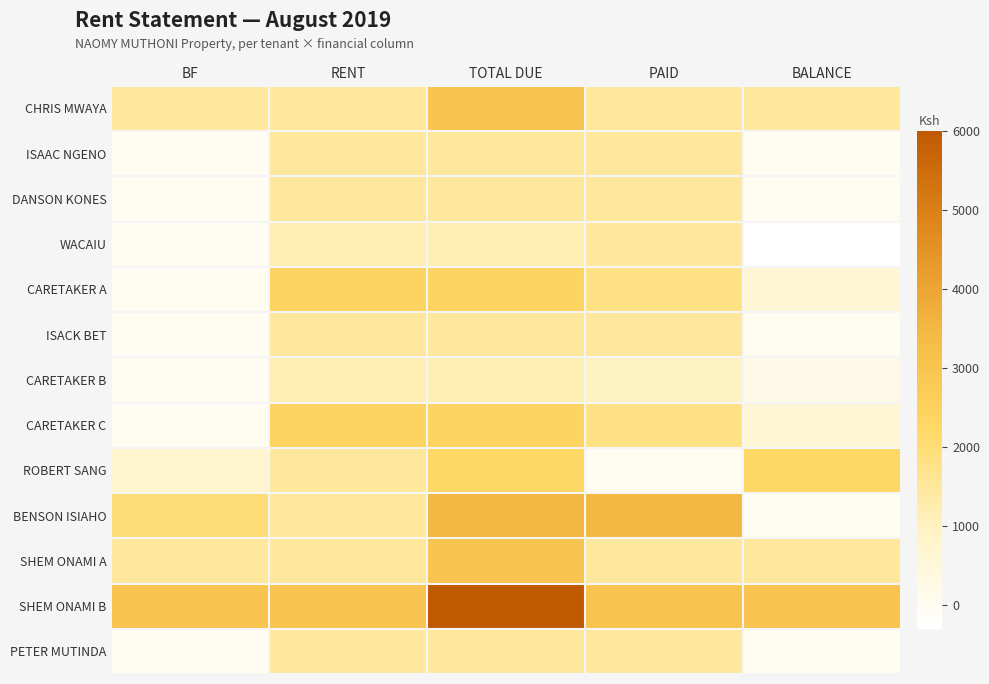

Which series changed the most between RENT and TOTAL DUE?

SHEM ONAMI B